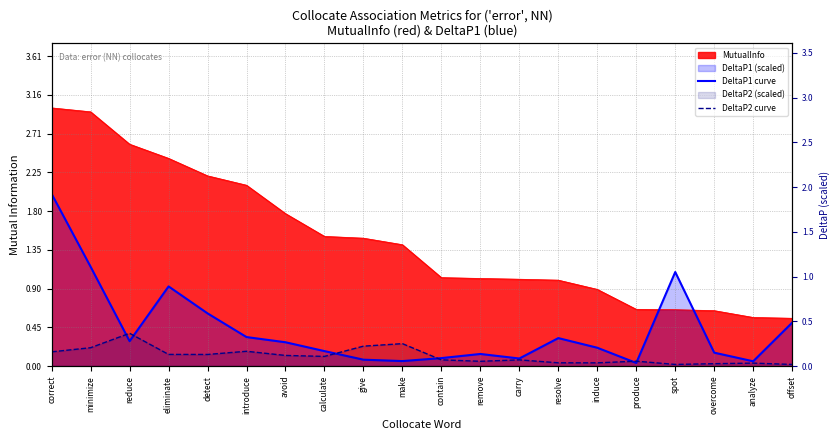

In DeltaP2 curve, how many points are higher than both neighbors (excluding endpoints)?

6